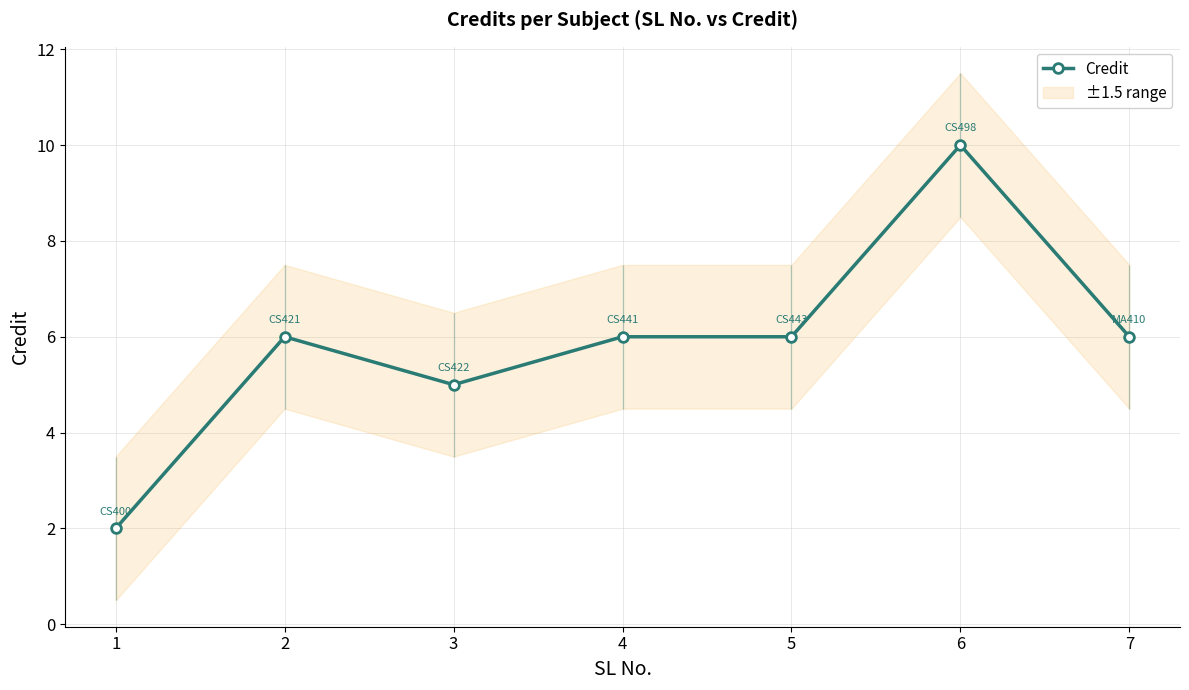

The chart shows a value of 3 at 7. True or false?

False